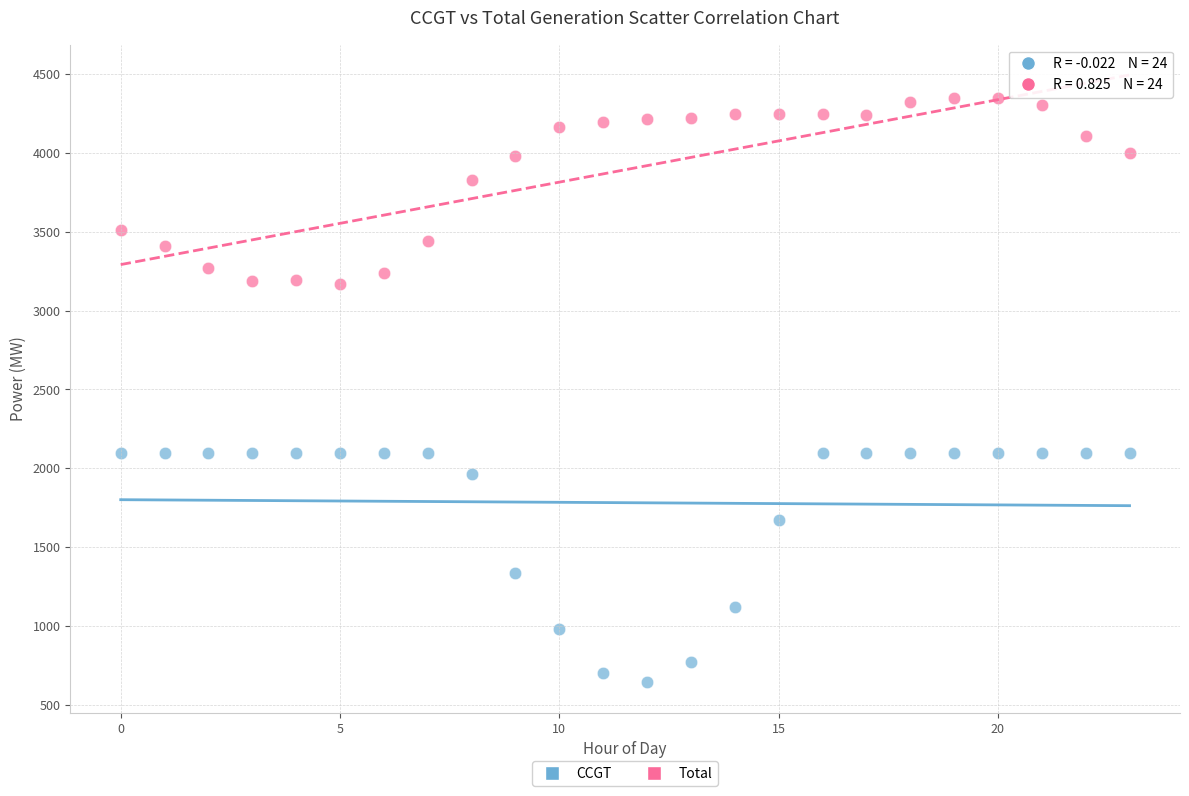

Which series reaches the maximum Y coordinate?

Total